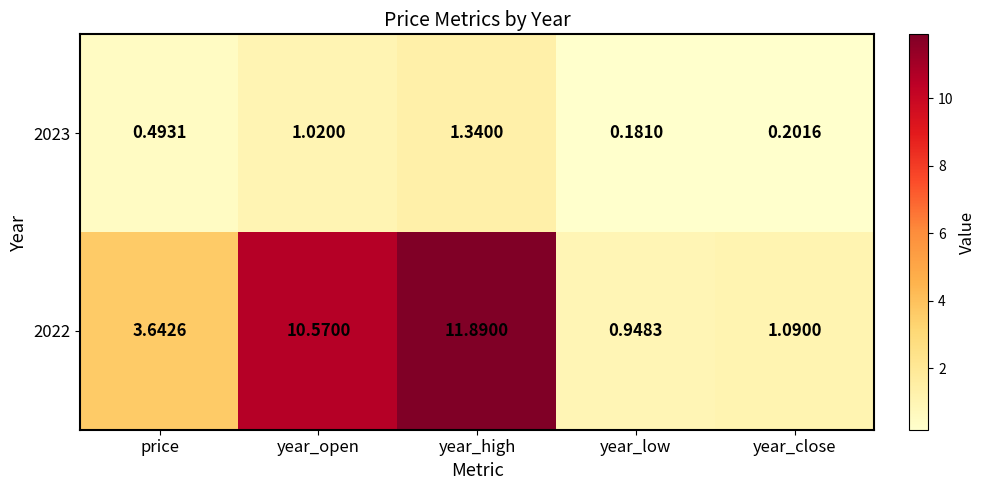

At which label is 2023 closest to 0?

year_low